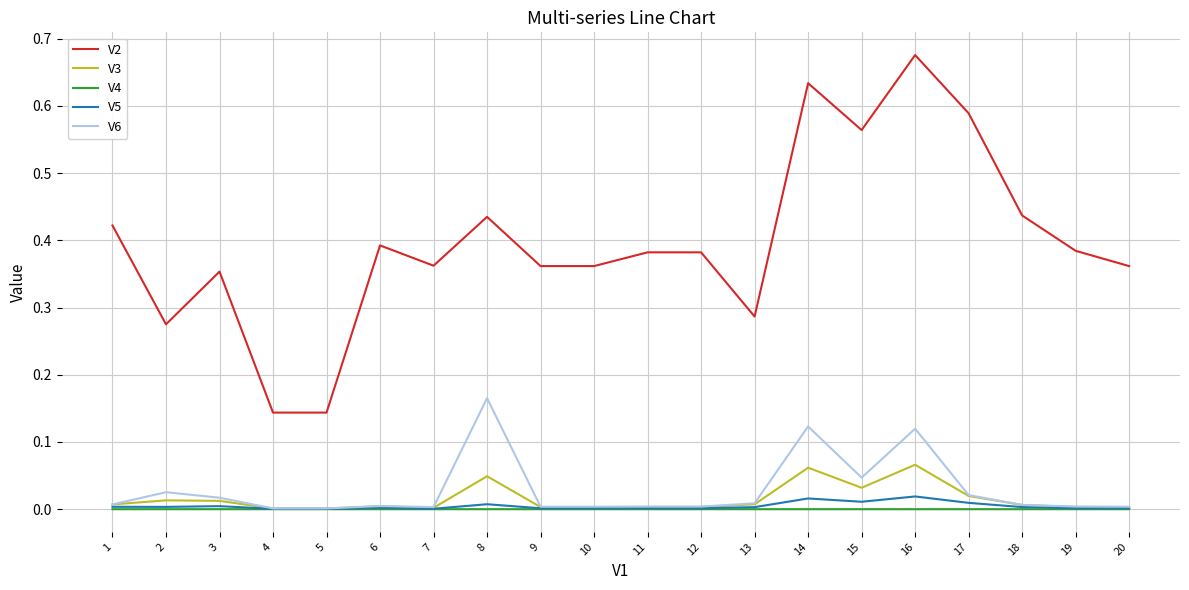

Is the value of V6 at 5 greater than the value of V2 at 14?

No